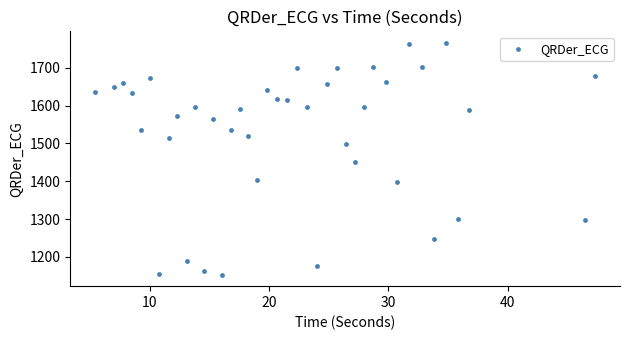

What Y value in the scatter plot is closest to 1459?

1451.4